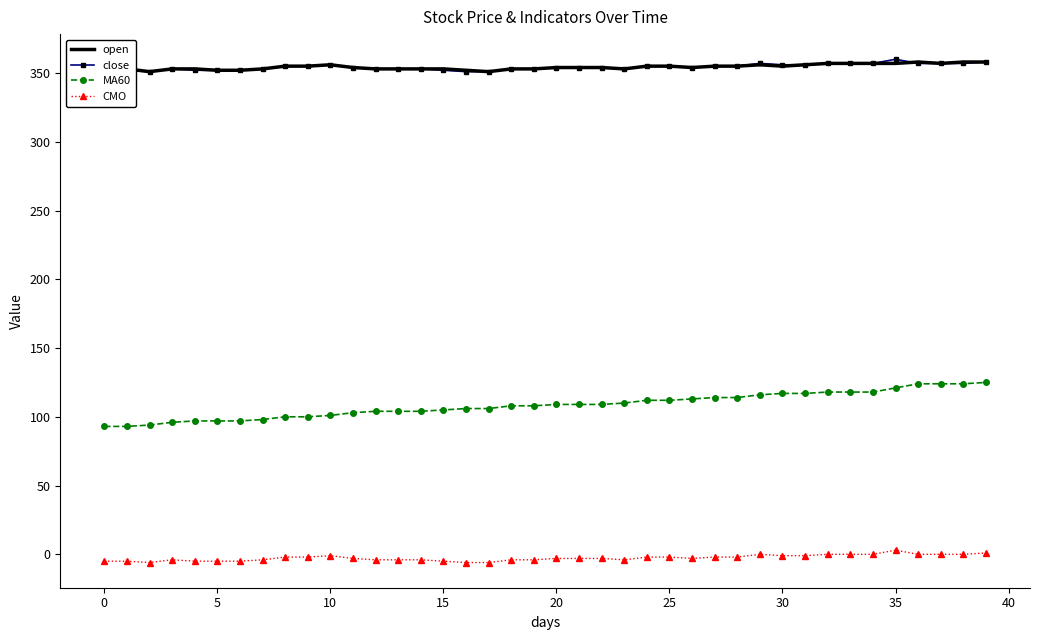

True or false: close and CMO intersect in this chart.

False